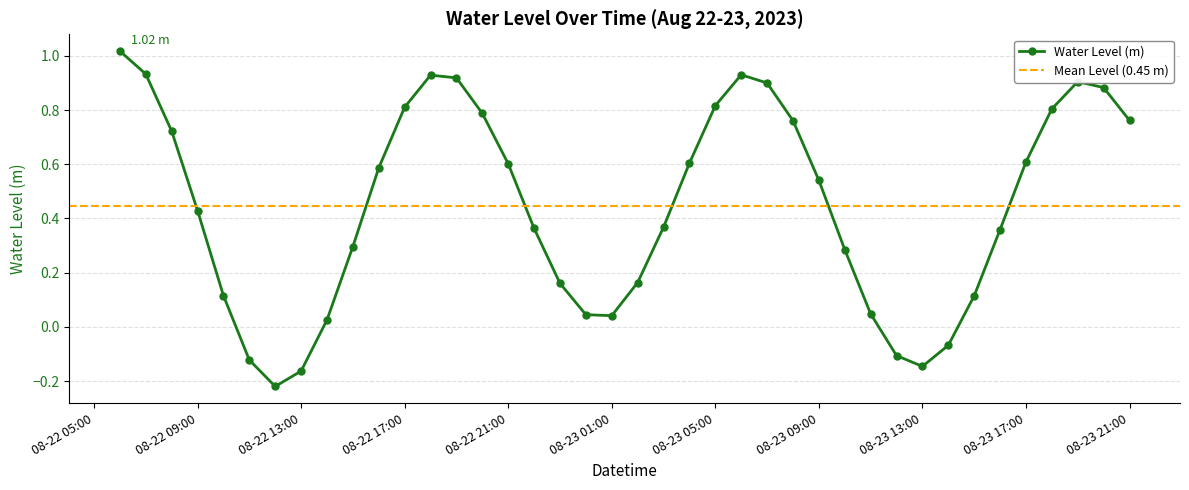

How many values are below 0?

6